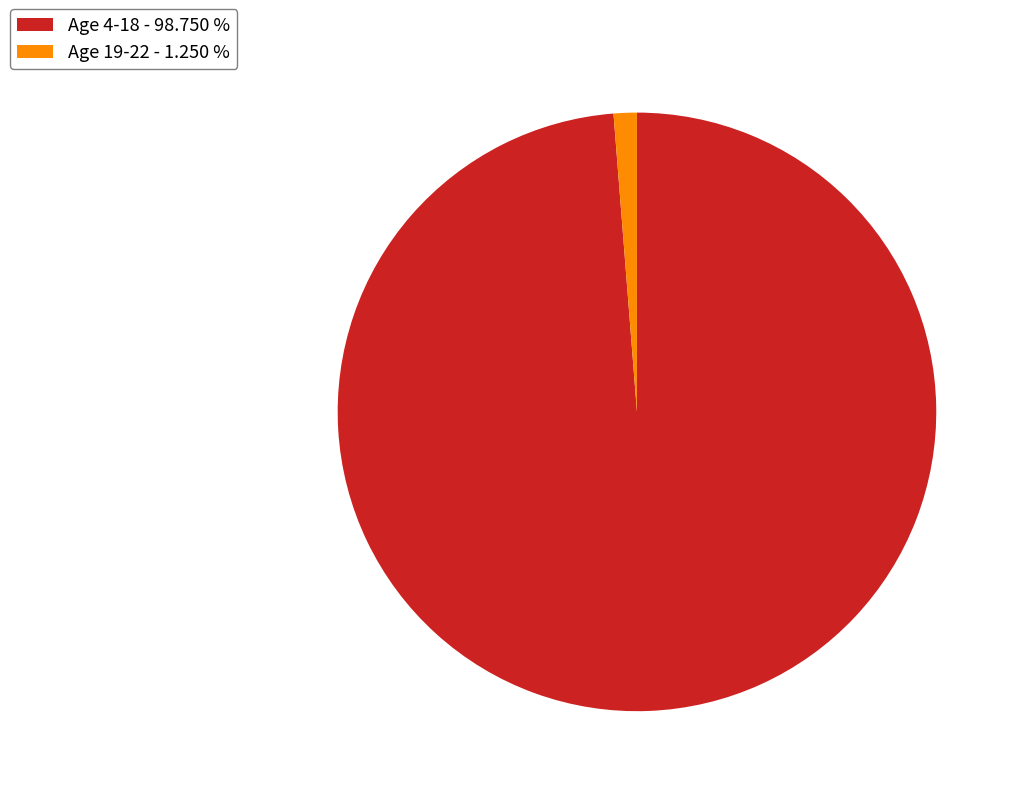

Approximately how many times larger is the value at Age 4-18 - 98.750 % compared to Age 19-22 - 1.250 %?

79.0